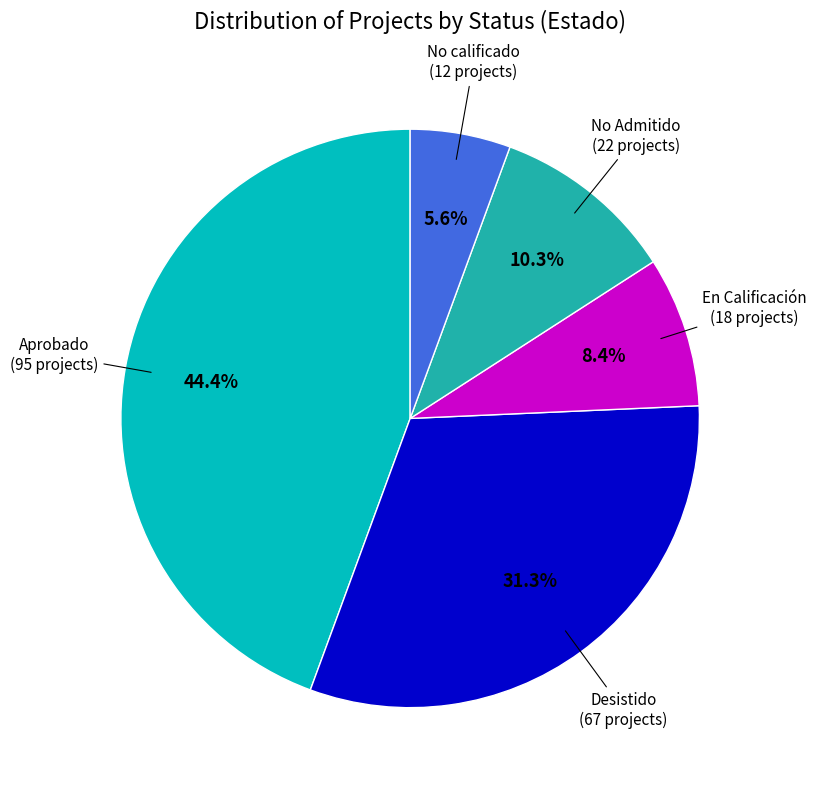

Is there a majority slice in this chart?

No